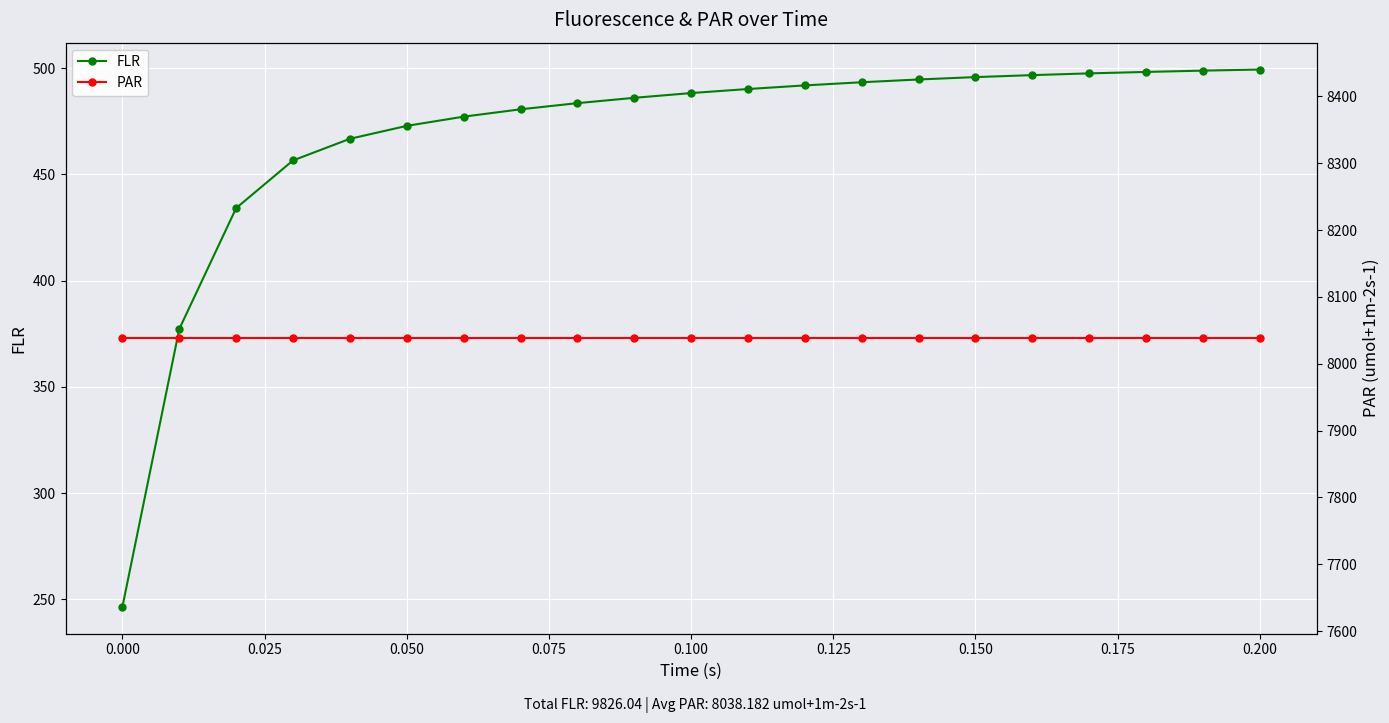

What is the minimum value for FLR?

246.4